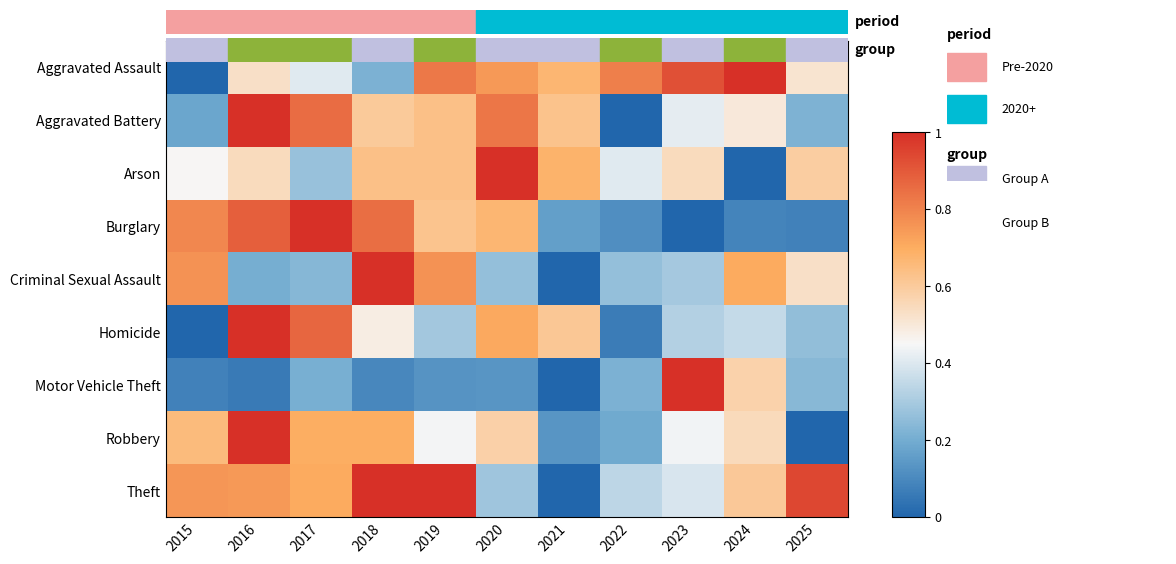

At which category does the chart reach its minimum across all series?

2015